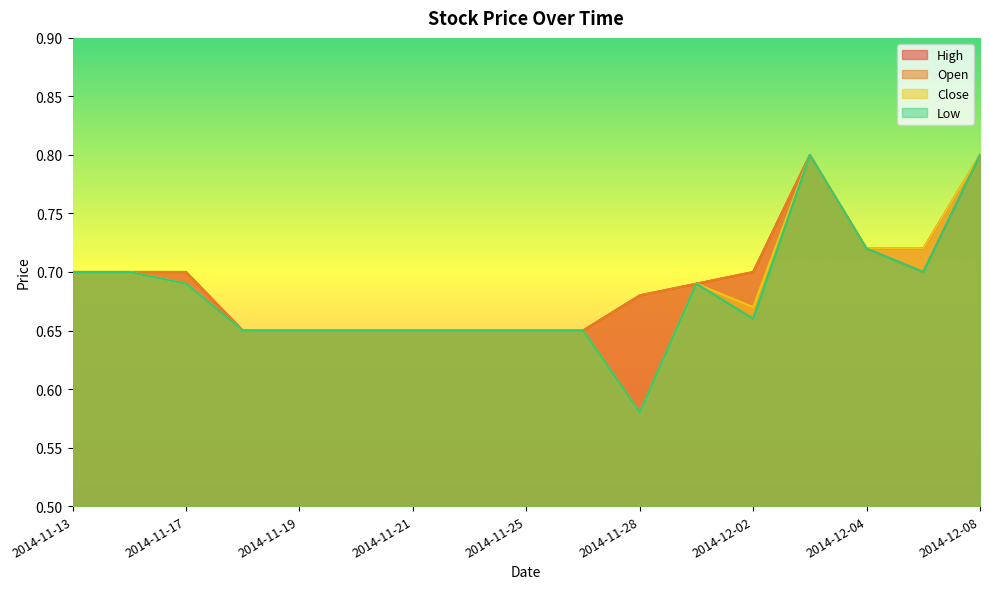

The High series shows 0.1 at 2014-12-01. True or false?

False